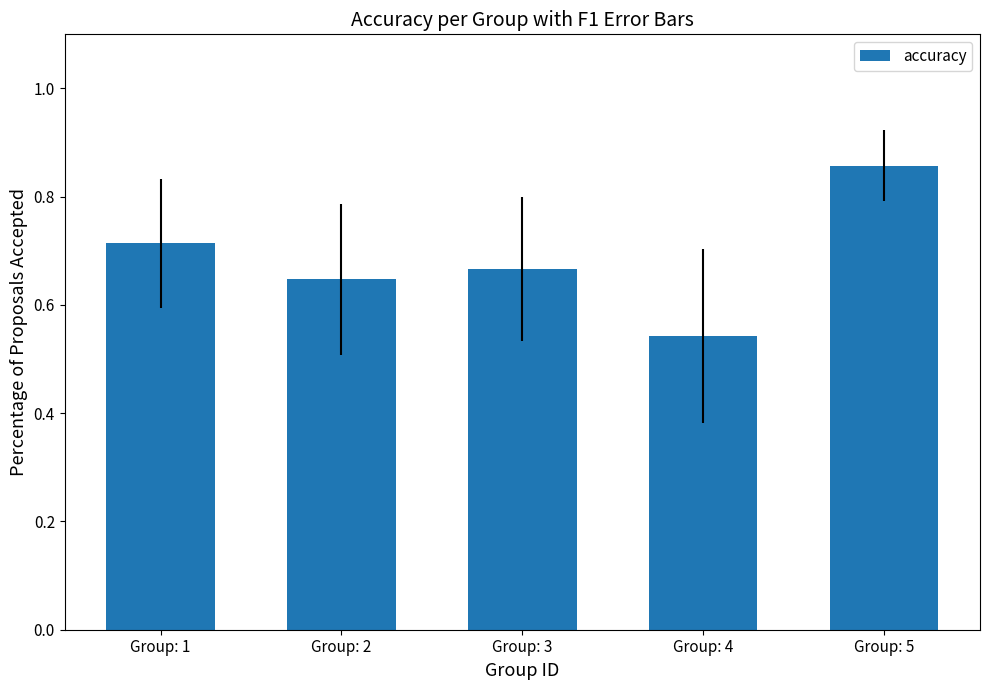

At which category does the chart reach its minimum across all series?

Group: 4